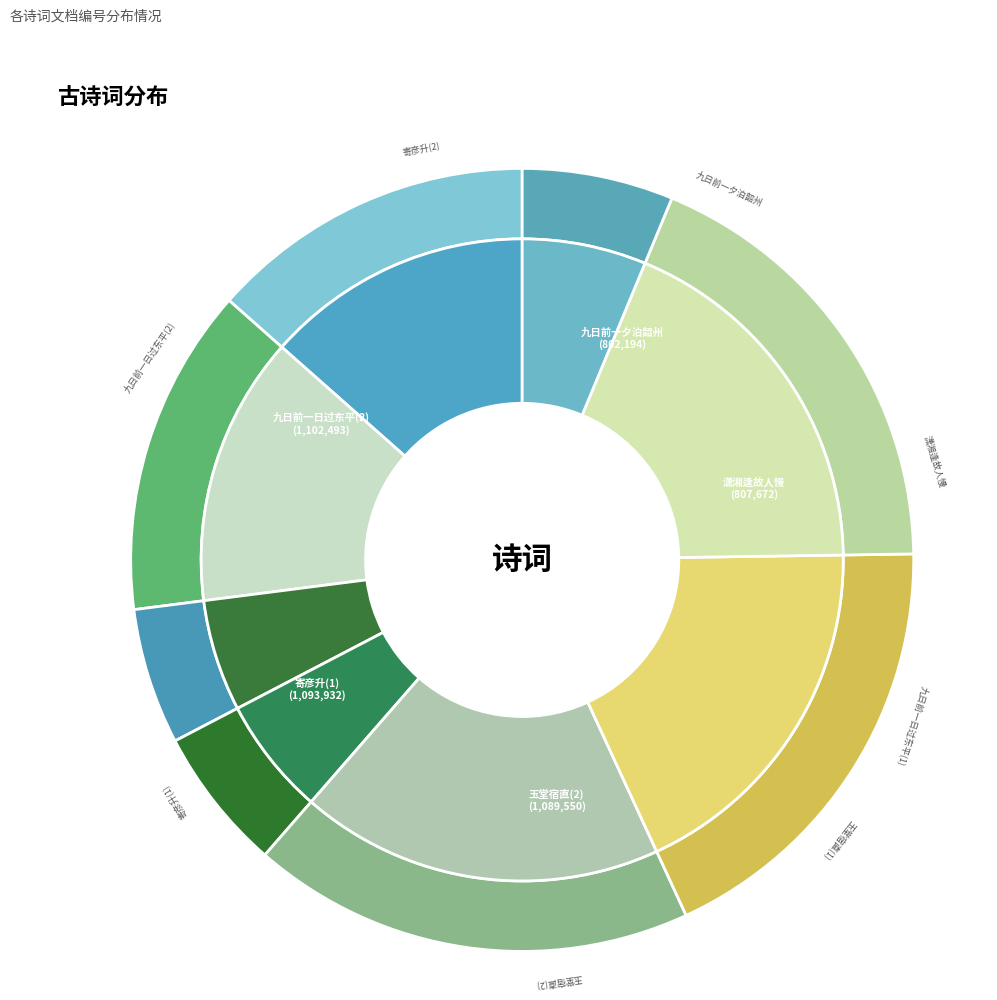

True or false: 寄彦升九日前一日饮其家 accounts for 12% of the total.

False